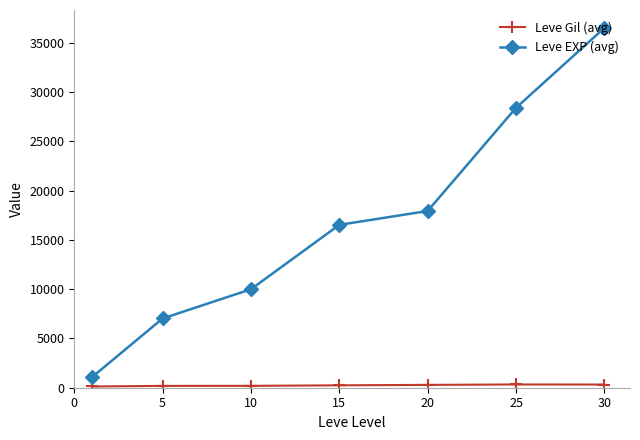

Which series has the largest range (max minus min)?

Leve EXP (avg)